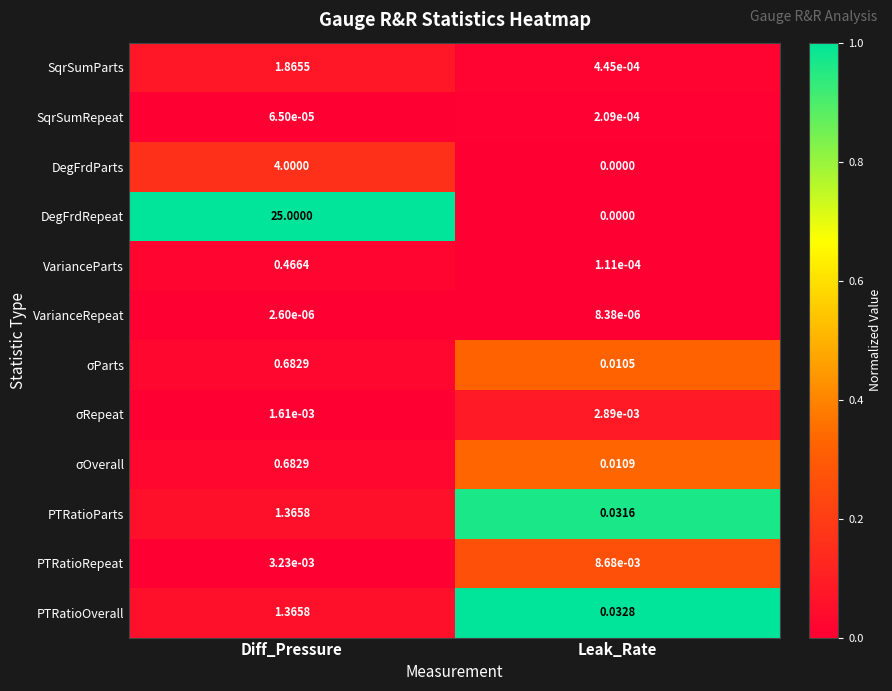

Rank the categories by PTRatioRepeat value from highest to lowest.

Leak_Rate, Diff_Pressure